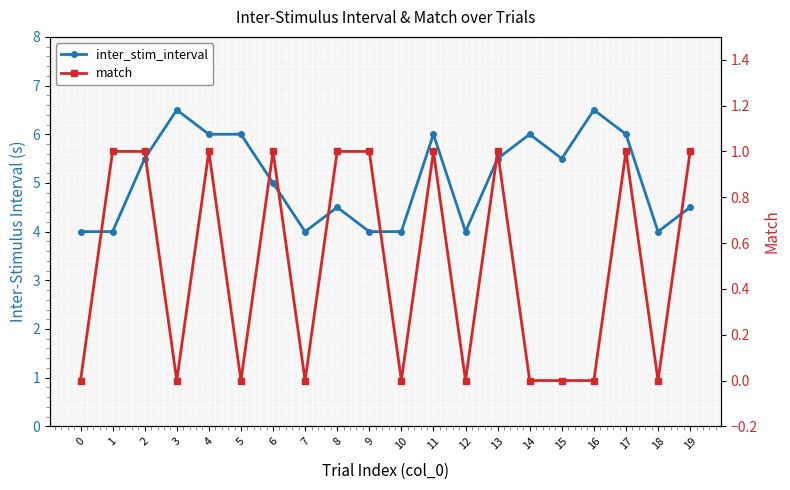

What are all the series names shown in the legend?

inter_stim_interval, match